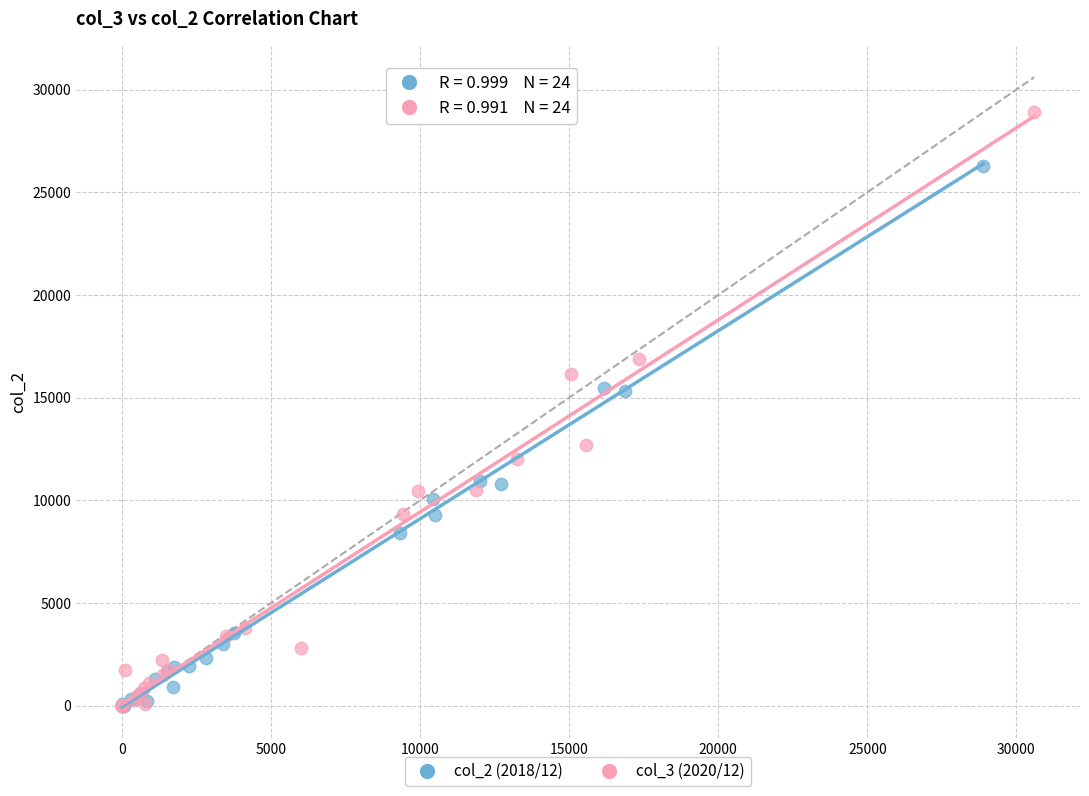

Which series reaches the maximum Y coordinate?

col_3 (2020/12)